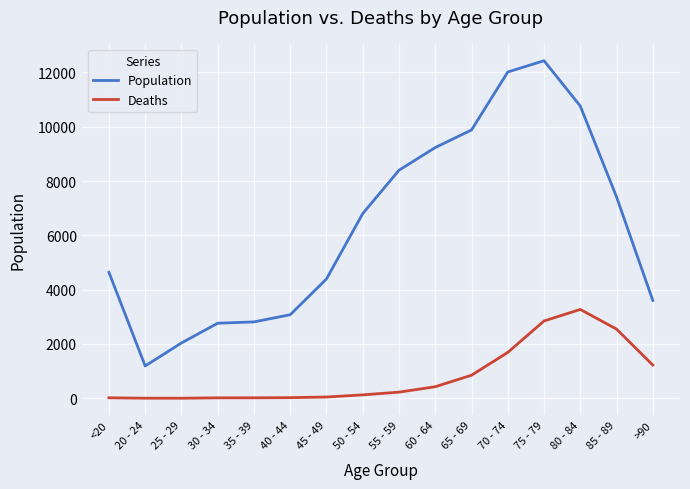

Is the value of Deaths at 70 - 74 greater than the value of Population at 30 - 34?

No